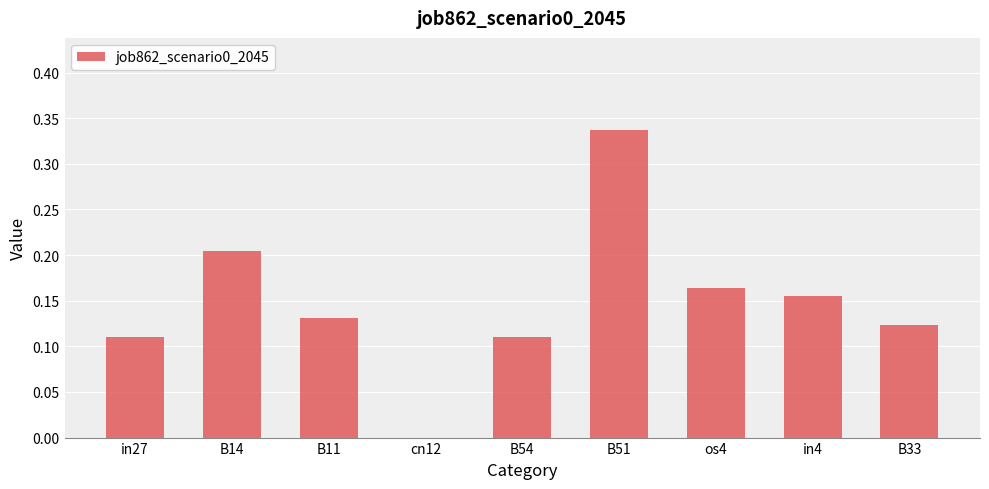

What is the change in value from cn12 to B33?

+0.1